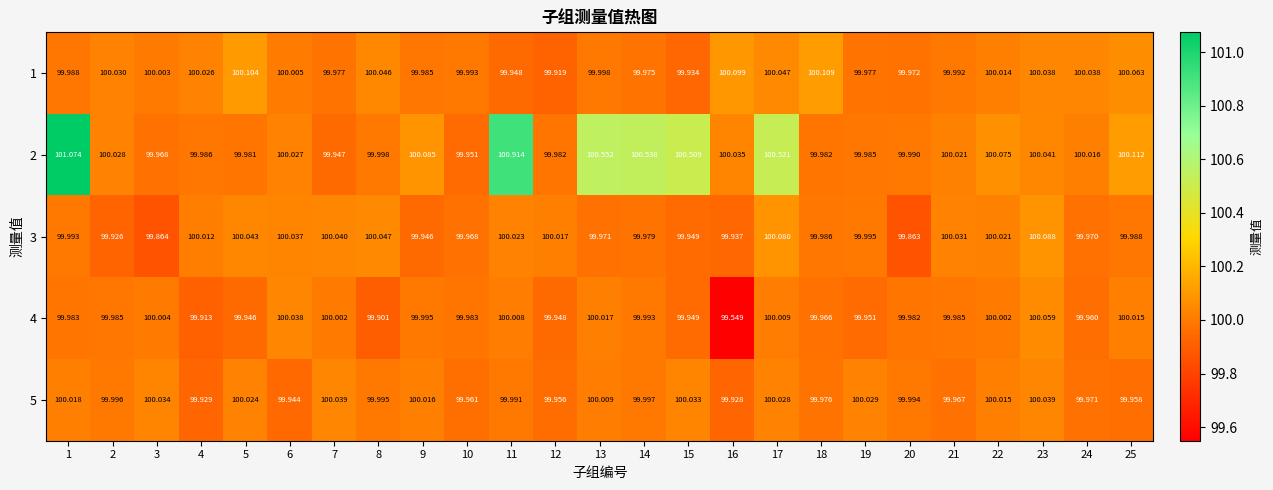

Is the value of 5 at 24 greater than the value of 4 at 24?

Yes